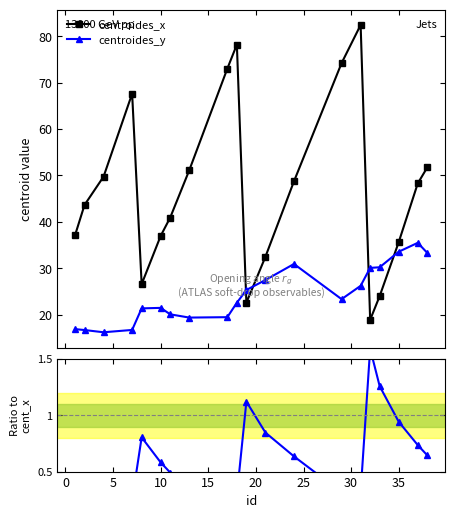

How many interior local peaks does the centroides_x series have?

3